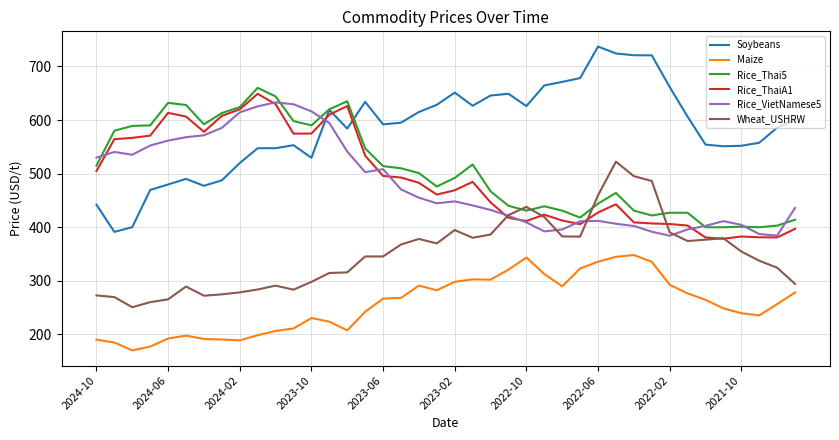

Which series has the widest spread of values?

Soybeans